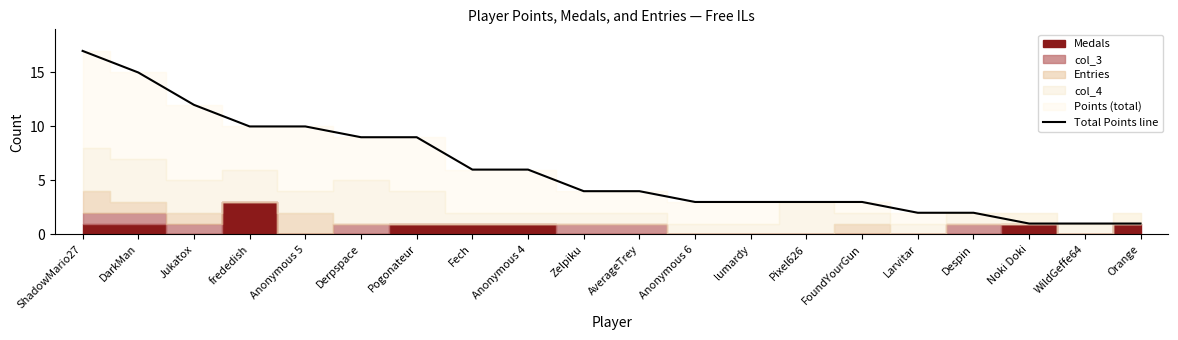

Count the number of categories in the chart.

20